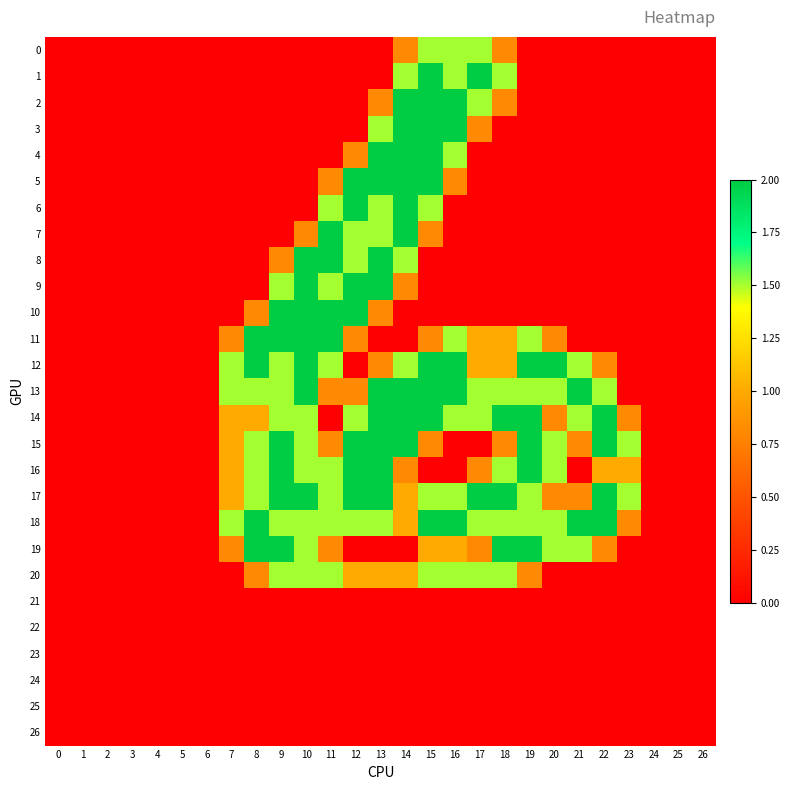

Reading left to right, extract all data points from this chart.

0: 0=0.0	1=0.0	2=0.0	3=0.0	4=0.0	5=0.0	6=0.0	7=0.0	8=0.0	9=0.0	10=0.0	11=0.0	12=0.0	13=0.0	14=0.8	15=1.5	16=1.5	17=1.5	18=0.8	19=0.0	20=0.0	21=0.0	22=0.0	23=0.0	24=0.0	25=0.0	26=0.0
1: 0=0.0	1=0.0	2=0.0	3=0.0	4=0.0	5=0.0	6=0.0	7=0.0	8=0.0	9=0.0	10=0.0	11=0.0	12=0.0	13=0.0	14=1.5	15=2.0	16=1.5	17=2.0	18=1.5	19=0.0	20=0.0	21=0.0	22=0.0	23=0.0	24=0.0	25=0.0	26=0.0
2: 0=0.0	1=0.0	2=0.0	3=0.0	4=0.0	5=0.0	6=0.0	7=0.0	8=0.0	9=0.0	10=0.0	11=0.0	12=0.0	13=0.8	14=2.0	15=2.0	16=2.0	17=1.5	18=0.8	19=0.0	20=0.0	21=0.0	22=0.0	23=0.0	24=0.0	25=0.0	26=0.0
3: 0=0.0	1=0.0	2=0.0	3=0.0	4=0.0	5=0.0	6=0.0	7=0.0	8=0.0	9=0.0	10=0.0	11=0.0	12=0.0	13=1.5	14=2.0	15=2.0	16=2.0	17=0.8	18=0.0	19=0.0	20=0.0	21=0.0	22=0.0	23=0.0	24=0.0	25=0.0	26=0.0
4: 0=0.0	1=0.0	2=0.0	3=0.0	4=0.0	5=0.0	6=0.0	7=0.0	8=0.0	9=0.0	10=0.0	11=0.0	12=0.8	13=2.0	14=2.0	15=2.0	16=1.5	17=0.0	18=0.0	19=0.0	20=0.0	21=0.0	22=0.0	23=0.0	24=0.0	25=0.0	26=0.0
5: 0=0.0	1=0.0	2=0.0	3=0.0	4=0.0	5=0.0	6=0.0	7=0.0	8=0.0	9=0.0	10=0.0	11=0.8	12=2.0	13=2.0	14=2.0	15=2.0	16=0.8	17=0.0	18=0.0	19=0.0	20=0.0	21=0.0	22=0.0	23=0.0	24=0.0	25=0.0	26=0.0
6: 0=0.0	1=0.0	2=0.0	3=0.0	4=0.0	5=0.0	6=0.0	7=0.0	8=0.0	9=0.0	10=0.0	11=1.5	12=2.0	13=1.5	14=2.0	15=1.5	16=0.0	17=0.0	18=0.0	19=0.0	20=0.0	21=0.0	22=0.0	23=0.0	24=0.0	25=0.0	26=0.0
7: 0=0.0	1=0.0	2=0.0	3=0.0	4=0.0	5=0.0	6=0.0	7=0.0	8=0.0	9=0.0	10=0.8	11=2.0	12=1.5	13=1.5	14=2.0	15=0.8	16=0.0	17=0.0	18=0.0	19=0.0	20=0.0	21=0.0	22=0.0	23=0.0	24=0.0	25=0.0	26=0.0
8: 0=0.0	1=0.0	2=0.0	3=0.0	4=0.0	5=0.0	6=0.0	7=0.0	8=0.0	9=0.8	10=2.0	11=2.0	12=1.5	13=2.0	14=1.5	15=0.0	16=0.0	17=0.0	18=0.0	19=0.0	20=0.0	21=0.0	22=0.0	23=0.0	24=0.0	25=0.0	26=0.0
9: 0=0.0	1=0.0	2=0.0	3=0.0	4=0.0	5=0.0	6=0.0	7=0.0	8=0.0	9=1.5	10=2.0	11=1.5	12=2.0	13=2.0	14=0.8	15=0.0	16=0.0	17=0.0	18=0.0	19=0.0	20=0.0	21=0.0	22=0.0	23=0.0	24=0.0	25=0.0	26=0.0
10: 0=0.0	1=0.0	2=0.0	3=0.0	4=0.0	5=0.0	6=0.0	7=0.0	8=0.8	9=2.0	10=2.0	11=2.0	12=2.0	13=0.8	14=0.0	15=0.0	16=0.0	17=0.0	18=0.0	19=0.0	20=0.0	21=0.0	22=0.0	23=0.0	24=0.0	25=0.0	26=0.0
11: 0=0.0	1=0.0	2=0.0	3=0.0	4=0.0	5=0.0	6=0.0	7=0.8	8=2.0	9=2.0	10=2.0	11=2.0	12=0.8	13=0.0	14=0.0	15=0.8	16=1.5	17=1.0	18=1.0	19=1.5	20=0.8	21=0.0	22=0.0	23=0.0	24=0.0	25=0.0	26=0.0
12: 0=0.0	1=0.0	2=0.0	3=0.0	4=0.0	5=0.0	6=0.0	7=1.5	8=2.0	9=1.5	10=2.0	11=1.5	12=0.0	13=0.8	14=1.5	15=2.0	16=2.0	17=1.0	18=1.0	19=2.0	20=2.0	21=1.5	22=0.8	23=0.0	24=0.0	25=0.0	26=0.0
13: 0=0.0	1=0.0	2=0.0	3=0.0	4=0.0	5=0.0	6=0.0	7=1.5	8=1.5	9=1.5	10=2.0	11=0.8	12=0.8	13=2.0	14=2.0	15=2.0	16=2.0	17=1.5	18=1.5	19=1.5	20=1.5	21=2.0	22=1.5	23=0.0	24=0.0	25=0.0	26=0.0
14: 0=0.0	1=0.0	2=0.0	3=0.0	4=0.0	5=0.0	6=0.0	7=1.0	8=1.0	9=1.5	10=1.5	11=0.0	12=1.5	13=2.0	14=2.0	15=2.0	16=1.5	17=1.5	18=2.0	19=2.0	20=0.8	21=1.5	22=2.0	23=0.8	24=0.0	25=0.0	26=0.0
15: 0=0.0	1=0.0	2=0.0	3=0.0	4=0.0	5=0.0	6=0.0	7=1.0	8=1.5	9=2.0	10=1.5	11=0.8	12=2.0	13=2.0	14=2.0	15=0.8	16=0.0	17=0.0	18=0.8	19=2.0	20=1.5	21=0.8	22=2.0	23=1.5	24=0.0	25=0.0	26=0.0
16: 0=0.0	1=0.0	2=0.0	3=0.0	4=0.0	5=0.0	6=0.0	7=1.0	8=1.5	9=2.0	10=1.5	11=1.5	12=2.0	13=2.0	14=0.8	15=0.0	16=0.0	17=0.8	18=1.5	19=2.0	20=1.5	21=0.0	22=1.0	23=1.0	24=0.0	25=0.0	26=0.0
17: 0=0.0	1=0.0	2=0.0	3=0.0	4=0.0	5=0.0	6=0.0	7=1.0	8=1.5	9=2.0	10=2.0	11=1.5	12=2.0	13=2.0	14=1.0	15=1.5	16=1.5	17=2.0	18=2.0	19=1.5	20=0.8	21=0.8	22=2.0	23=1.5	24=0.0	25=0.0	26=0.0
18: 0=0.0	1=0.0	2=0.0	3=0.0	4=0.0	5=0.0	6=0.0	7=1.5	8=2.0	9=1.5	10=1.5	11=1.5	12=1.5	13=1.5	14=1.0	15=2.0	16=2.0	17=1.5	18=1.5	19=1.5	20=1.5	21=2.0	22=2.0	23=0.8	24=0.0	25=0.0	26=0.0
19: 0=0.0	1=0.0	2=0.0	3=0.0	4=0.0	5=0.0	6=0.0	7=0.8	8=2.0	9=2.0	10=1.5	11=0.8	12=0.0	13=0.0	14=0.0	15=1.0	16=1.0	17=0.8	18=2.0	19=2.0	20=1.5	21=1.5	22=0.8	23=0.0	24=0.0	25=0.0	26=0.0
20: 0=0.0	1=0.0	2=0.0	3=0.0	4=0.0	5=0.0	6=0.0	7=0.0	8=0.8	9=1.5	10=1.5	11=1.5	12=1.0	13=1.0	14=1.0	15=1.5	16=1.5	17=1.5	18=1.5	19=0.8	20=0.0	21=0.0	22=0.0	23=0.0	24=0.0	25=0.0	26=0.0
21: 0=0.0	1=0.0	2=0.0	3=0.0	4=0.0	5=0.0	6=0.0	7=0.0	8=0.0	9=0.0	10=0.0	11=0.0	12=0.0	13=0.0	14=0.0	15=0.0	16=0.0	17=0.0	18=0.0	19=0.0	20=0.0	21=0.0	22=0.0	23=0.0	24=0.0	25=0.0	26=0.0
22: 0=0.0	1=0.0	2=0.0	3=0.0	4=0.0	5=0.0	6=0.0	7=0.0	8=0.0	9=0.0	10=0.0	11=0.0	12=0.0	13=0.0	14=0.0	15=0.0	16=0.0	17=0.0	18=0.0	19=0.0	20=0.0	21=0.0	22=0.0	23=0.0	24=0.0	25=0.0	26=0.0
23: 0=0.0	1=0.0	2=0.0	3=0.0	4=0.0	5=0.0	6=0.0	7=0.0	8=0.0	9=0.0	10=0.0	11=0.0	12=0.0	13=0.0	14=0.0	15=0.0	16=0.0	17=0.0	18=0.0	19=0.0	20=0.0	21=0.0	22=0.0	23=0.0	24=0.0	25=0.0	26=0.0
24: 0=0.0	1=0.0	2=0.0	3=0.0	4=0.0	5=0.0	6=0.0	7=0.0	8=0.0	9=0.0	10=0.0	11=0.0	12=0.0	13=0.0	14=0.0	15=0.0	16=0.0	17=0.0	18=0.0	19=0.0	20=0.0	21=0.0	22=0.0	23=0.0	24=0.0	25=0.0	26=0.0
25: 0=0.0	1=0.0	2=0.0	3=0.0	4=0.0	5=0.0	6=0.0	7=0.0	8=0.0	9=0.0	10=0.0	11=0.0	12=0.0	13=0.0	14=0.0	15=0.0	16=0.0	17=0.0	18=0.0	19=0.0	20=0.0	21=0.0	22=0.0	23=0.0	24=0.0	25=0.0	26=0.0
26: 0=0.0	1=0.0	2=0.0	3=0.0	4=0.0	5=0.0	6=0.0	7=0.0	8=0.0	9=0.0	10=0.0	11=0.0	12=0.0	13=0.0	14=0.0	15=0.0	16=0.0	17=0.0	18=0.0	19=0.0	20=0.0	21=0.0	22=0.0	23=0.0	24=0.0	25=0.0	26=0.0